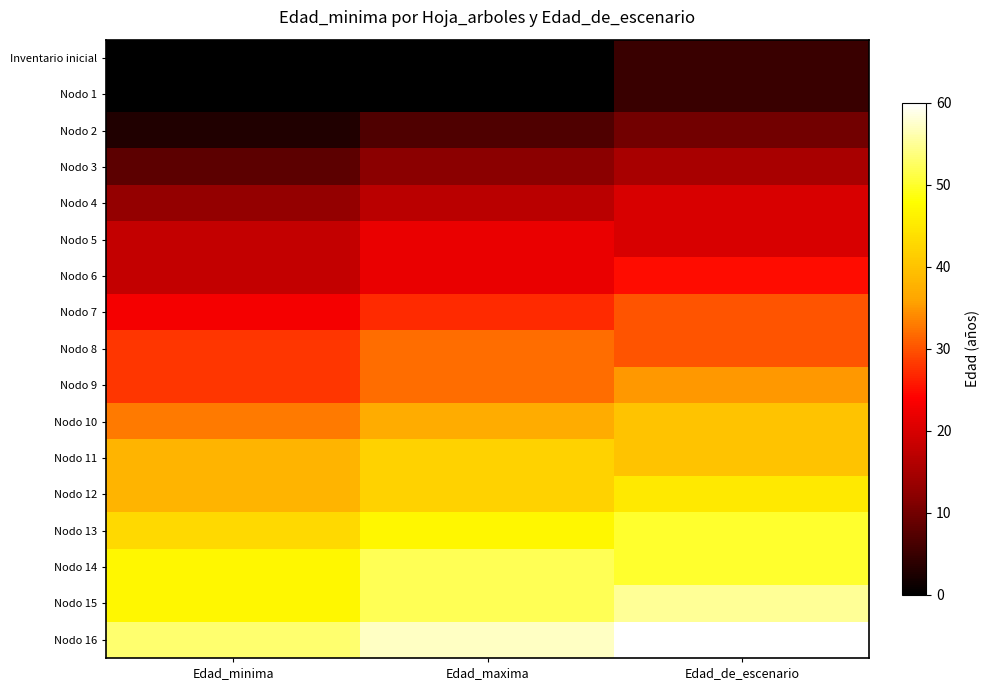

Reading left to right, transcribe all the data shown in this chart.

Inventario inicial: Edad_minima=0	Edad_maxima=0	Edad_de_escenario=5
Nodo 1: Edad_minima=0	Edad_maxima=0	Edad_de_escenario=5
Nodo 2: Edad_minima=3	Edad_maxima=7	Edad_de_escenario=10
Nodo 3: Edad_minima=8	Edad_maxima=12	Edad_de_escenario=15
Nodo 4: Edad_minima=13	Edad_maxima=17	Edad_de_escenario=20
Nodo 5: Edad_minima=18	Edad_maxima=22	Edad_de_escenario=20
Nodo 6: Edad_minima=18	Edad_maxima=22	Edad_de_escenario=25
Nodo 7: Edad_minima=23	Edad_maxima=27	Edad_de_escenario=30
Nodo 8: Edad_minima=28	Edad_maxima=32	Edad_de_escenario=30
Nodo 9: Edad_minima=28	Edad_maxima=32	Edad_de_escenario=35
Nodo 10: Edad_minima=33	Edad_maxima=37	Edad_de_escenario=40
Nodo 11: Edad_minima=38	Edad_maxima=42	Edad_de_escenario=40
Nodo 12: Edad_minima=38	Edad_maxima=42	Edad_de_escenario=45
Nodo 13: Edad_minima=43	Edad_maxima=47	Edad_de_escenario=50
Nodo 14: Edad_minima=47	Edad_maxima=52	Edad_de_escenario=50
Nodo 15: Edad_minima=47	Edad_maxima=52	Edad_de_escenario=55
Nodo 16: Edad_minima=53	Edad_maxima=57	Edad_de_escenario=60